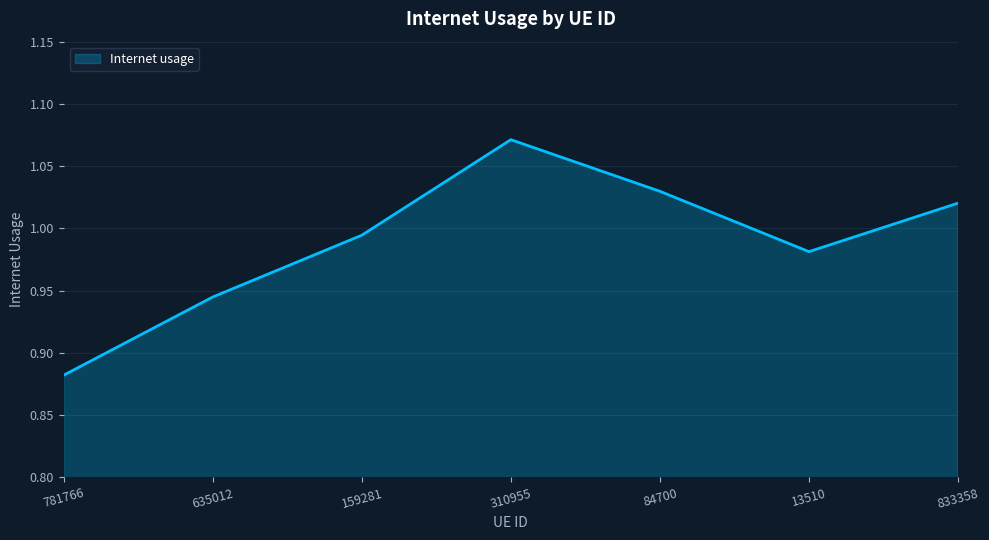

List the labels in order of value, largest first.

310955, 84700, 833358, 159281, 13510, 635012, 781766